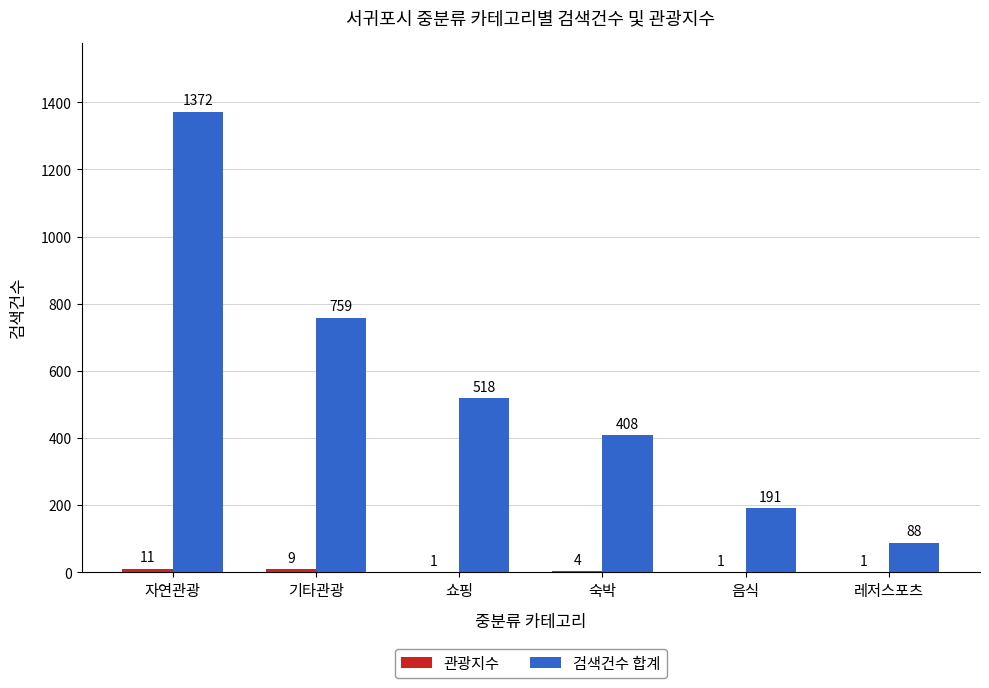

At which category is the sum across all series the highest?

자연관광